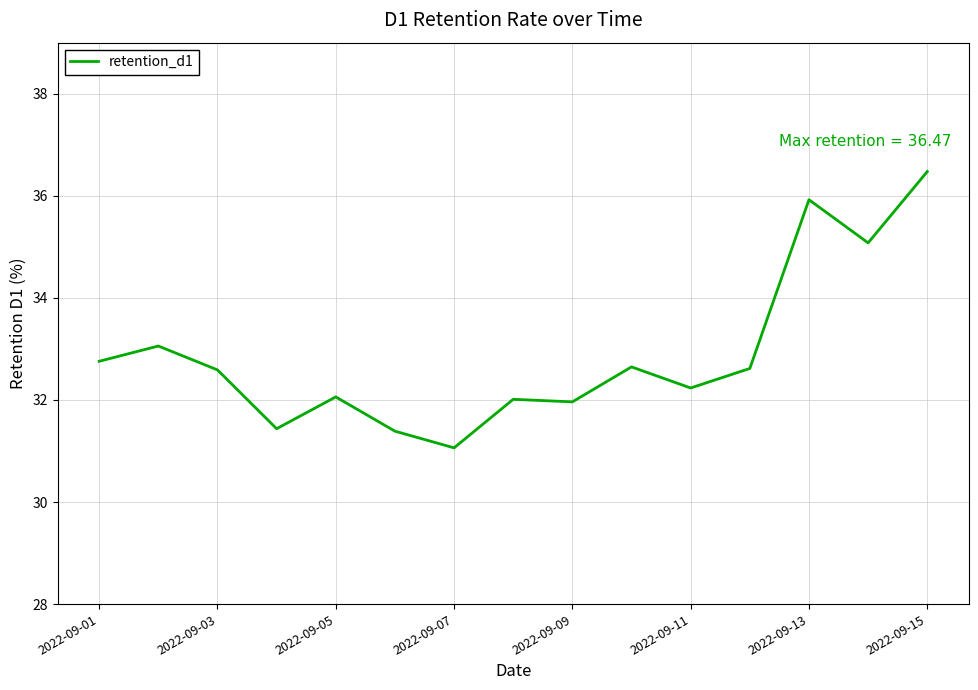

What is the minimum value shown in the chart?

31.1